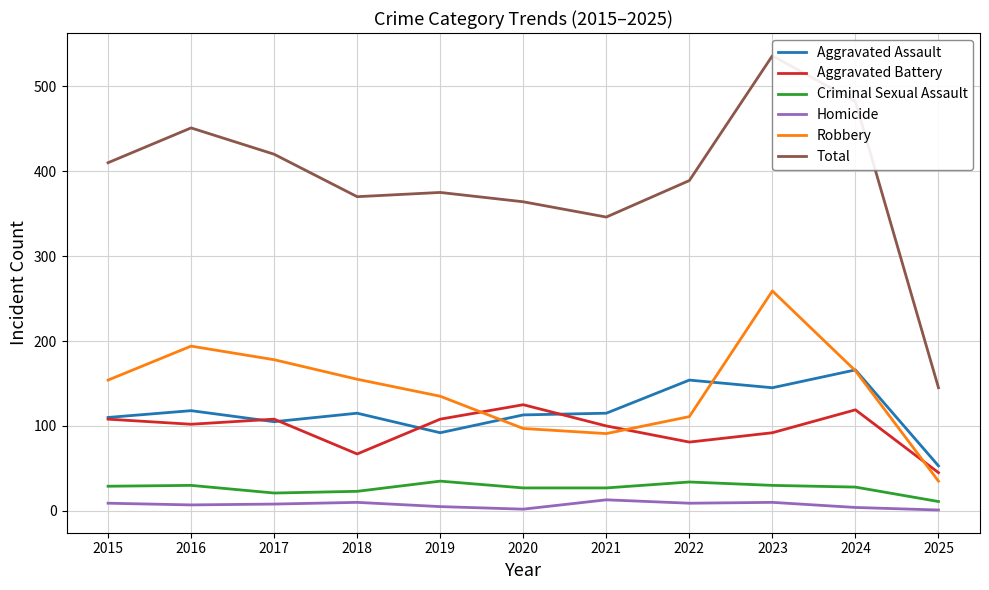

Read the Homicide value at 2021, to the nearest 10.

10